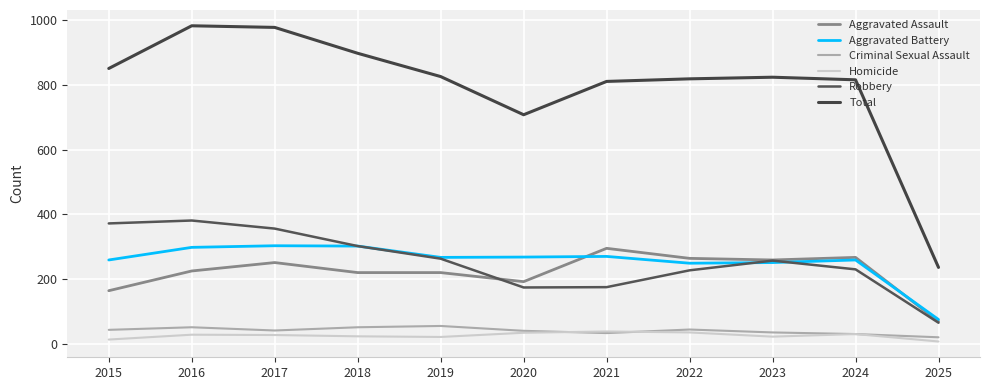

Between 2021 and 2022, which series saw the biggest shift?

Robbery